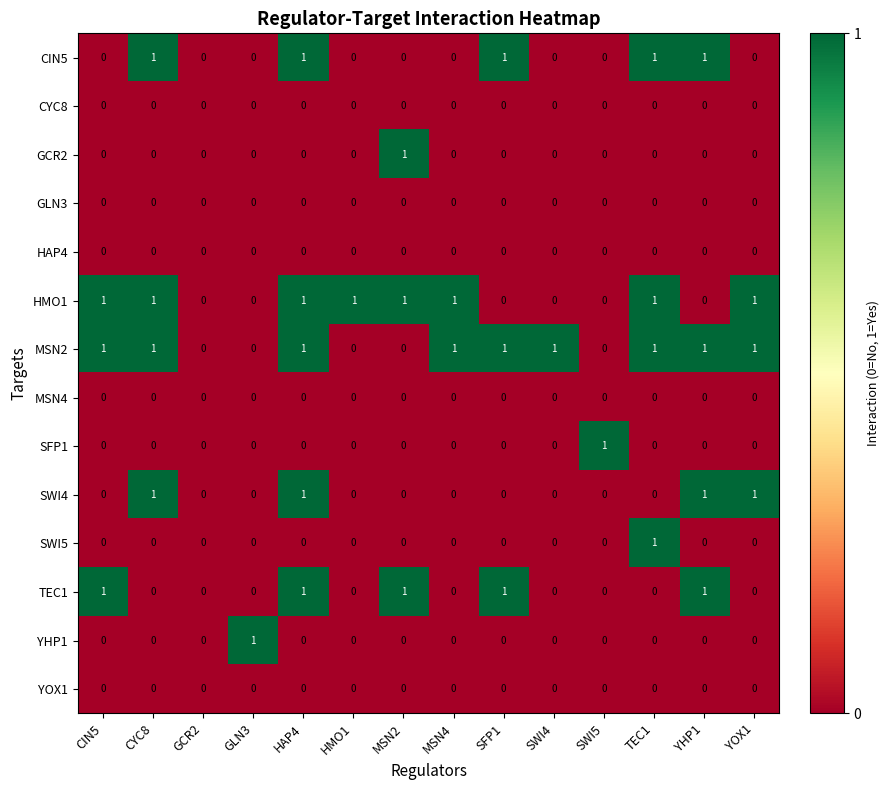

At which category is the sum across all series the highest?

HAP4